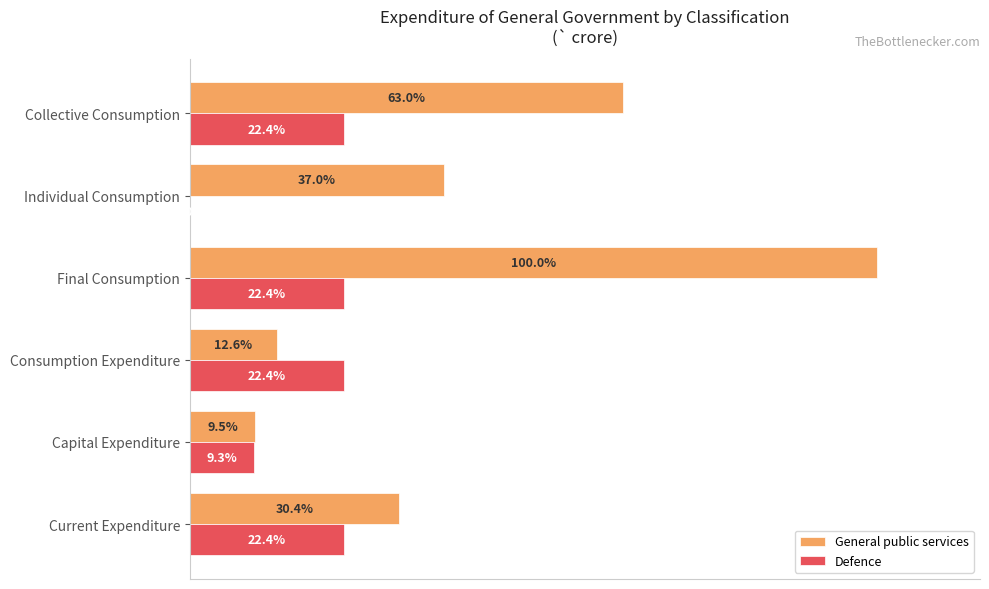

At which label is General public services closest to 54?

Collective Consumption